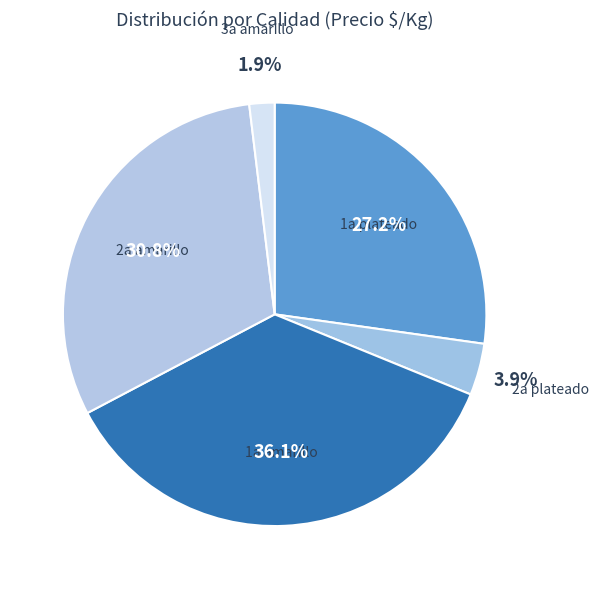

What is the smallest slice in the pie chart?

3a amarillo